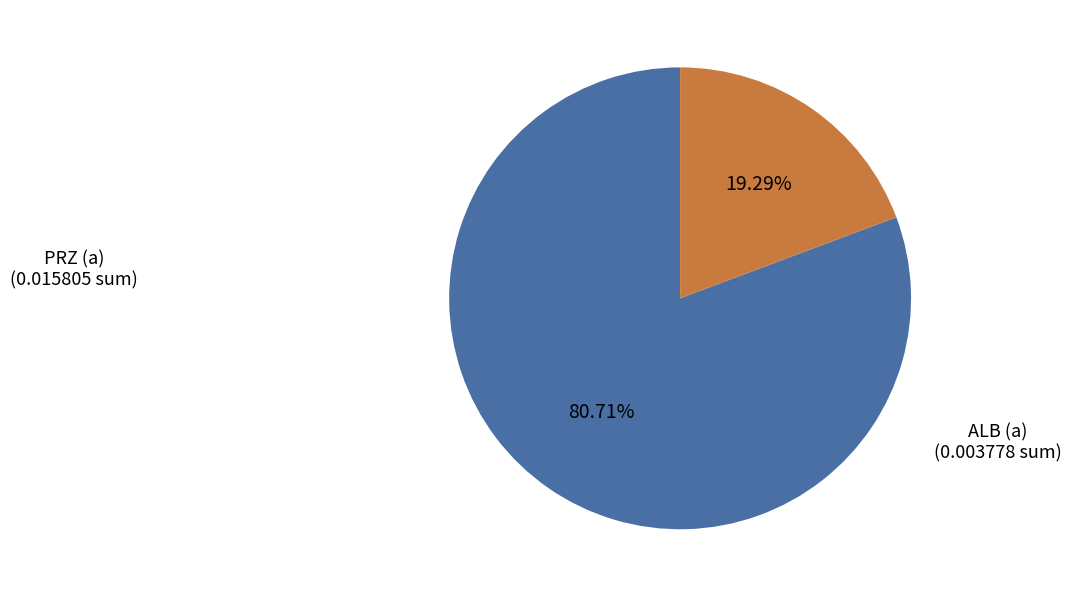

Is there any slice that represents more than half of the pie?

Yes